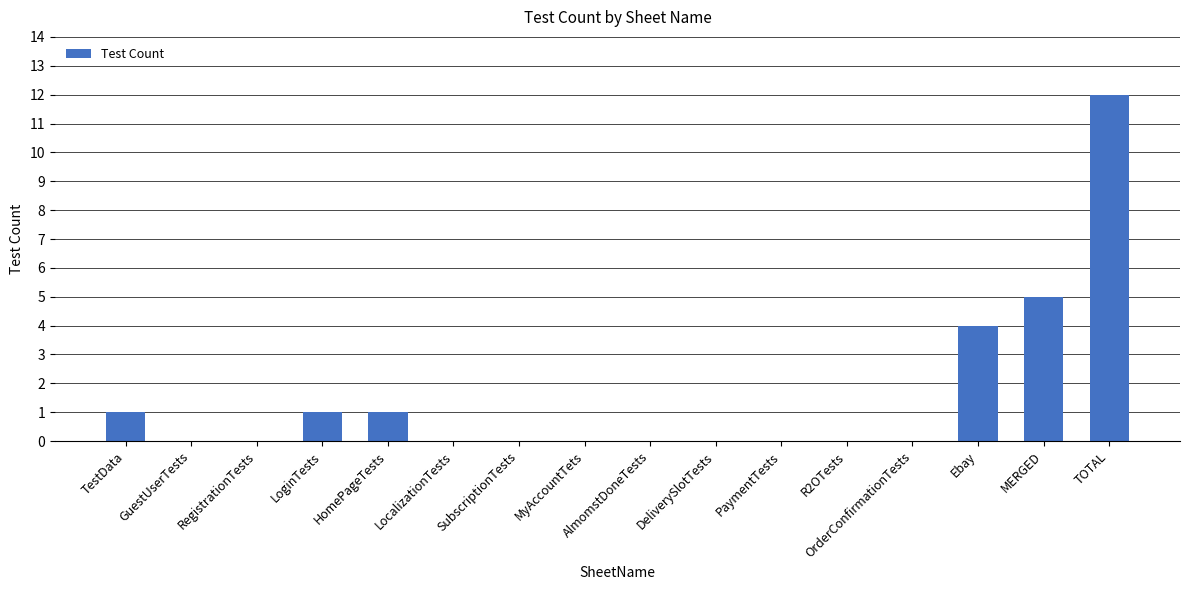

True or false: the data shows 1 at TestData.

True